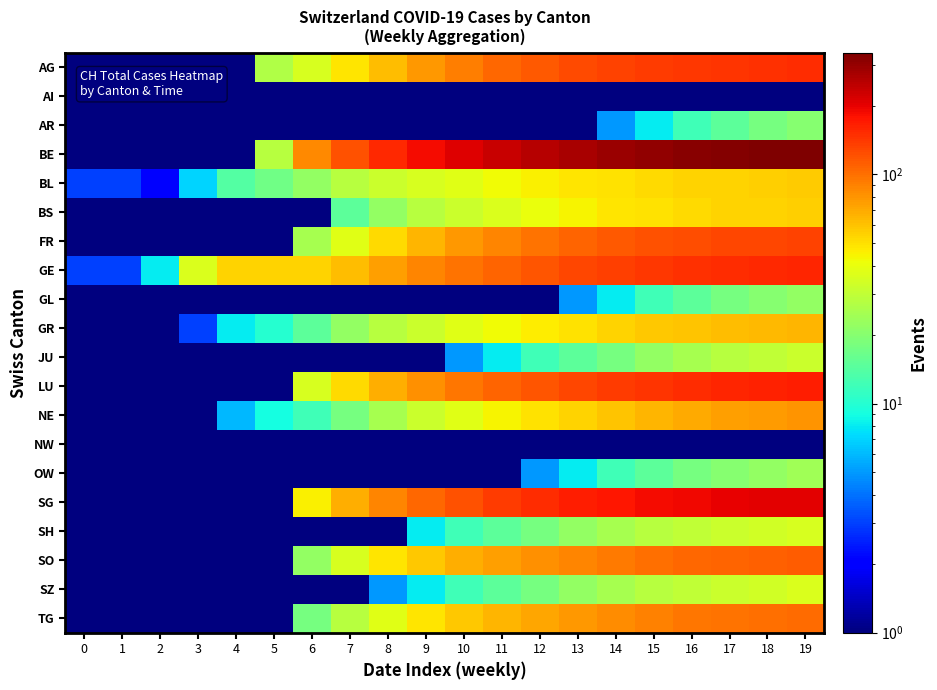

What is the total value across all series at 4?

91.0